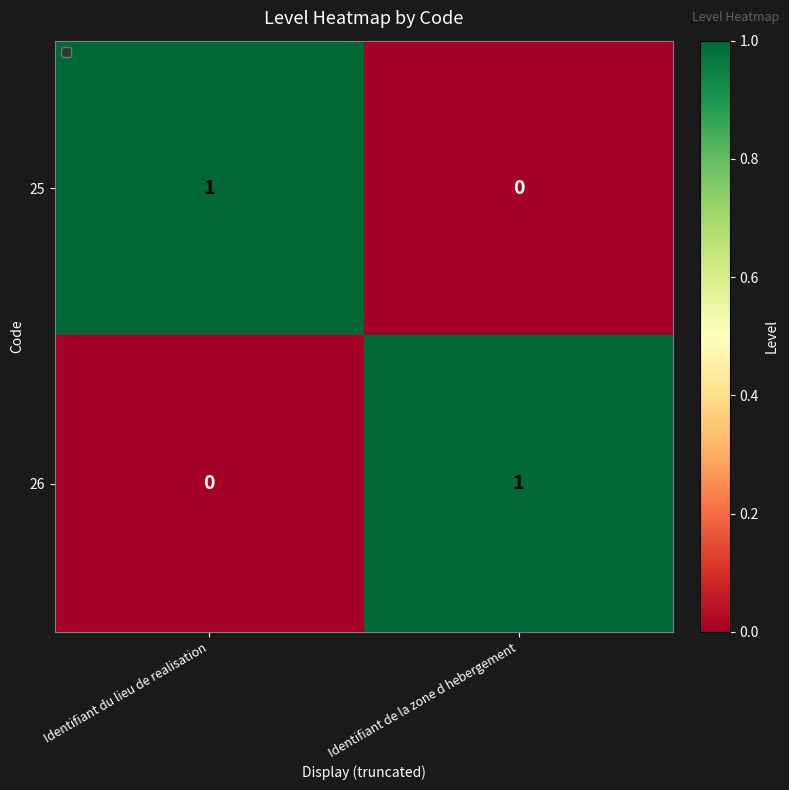

What is the total value across all series at Identifiant du lieu de realisation?

1